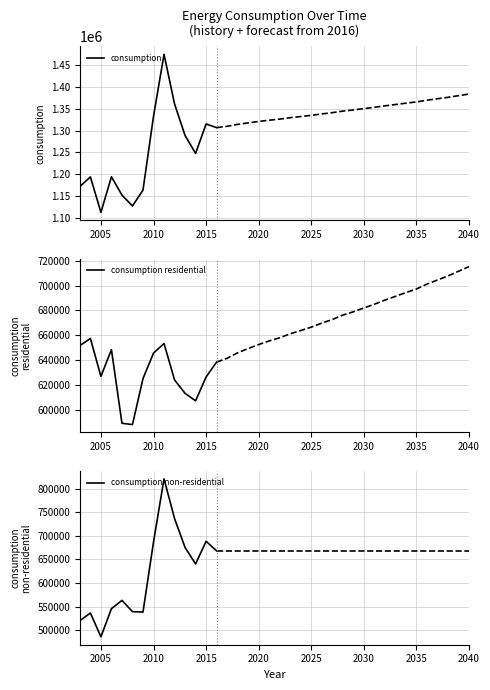

Is this an area chart (filled region under the line)?

No